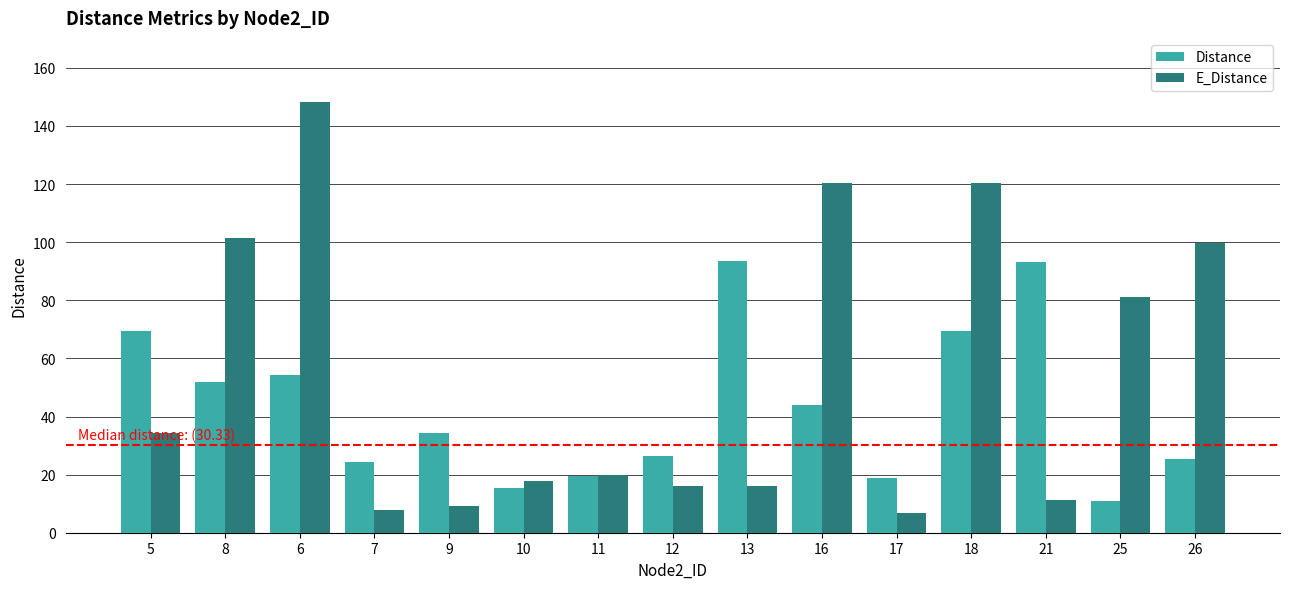

At how many categories does at least one series exceed 8?

15